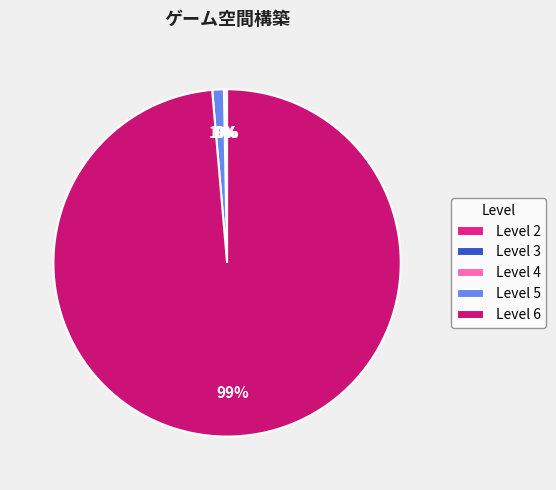

What is the smallest slice in the pie chart?

2